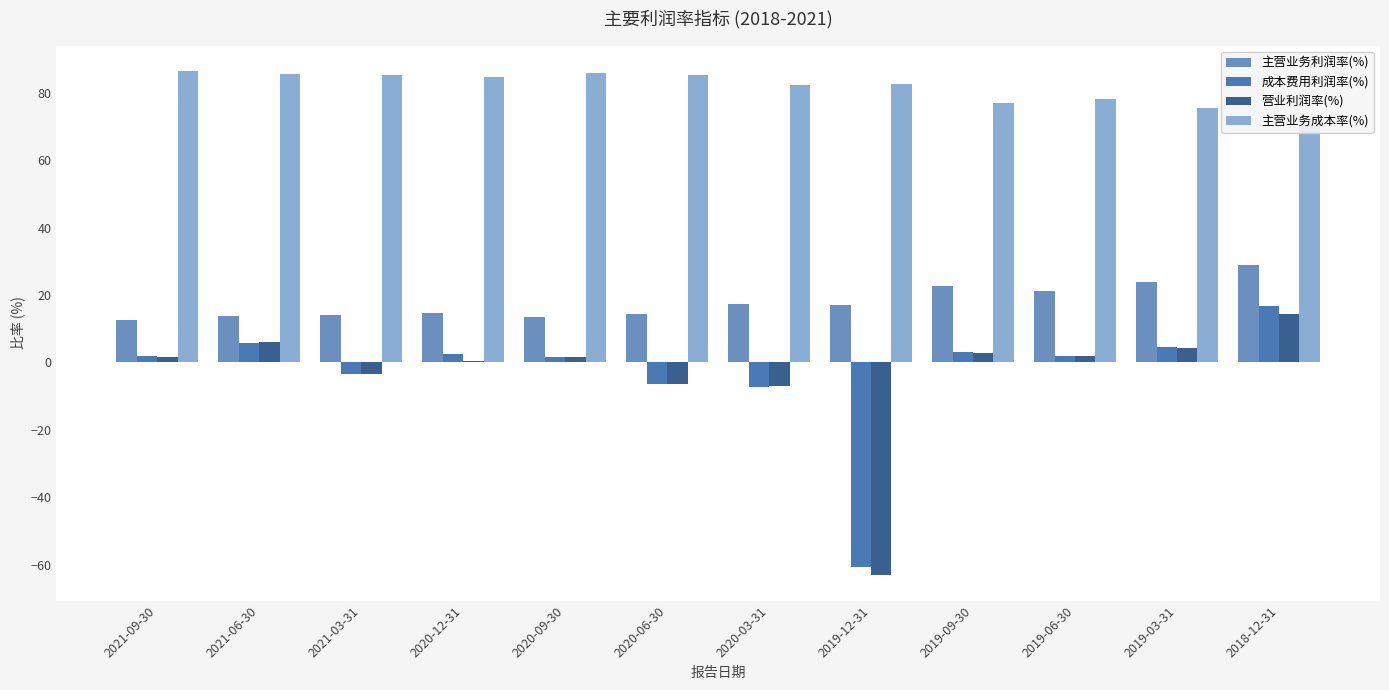

The value of 主营业务成本率(%) at 2020-09-30 is 86.0. True or false?

True